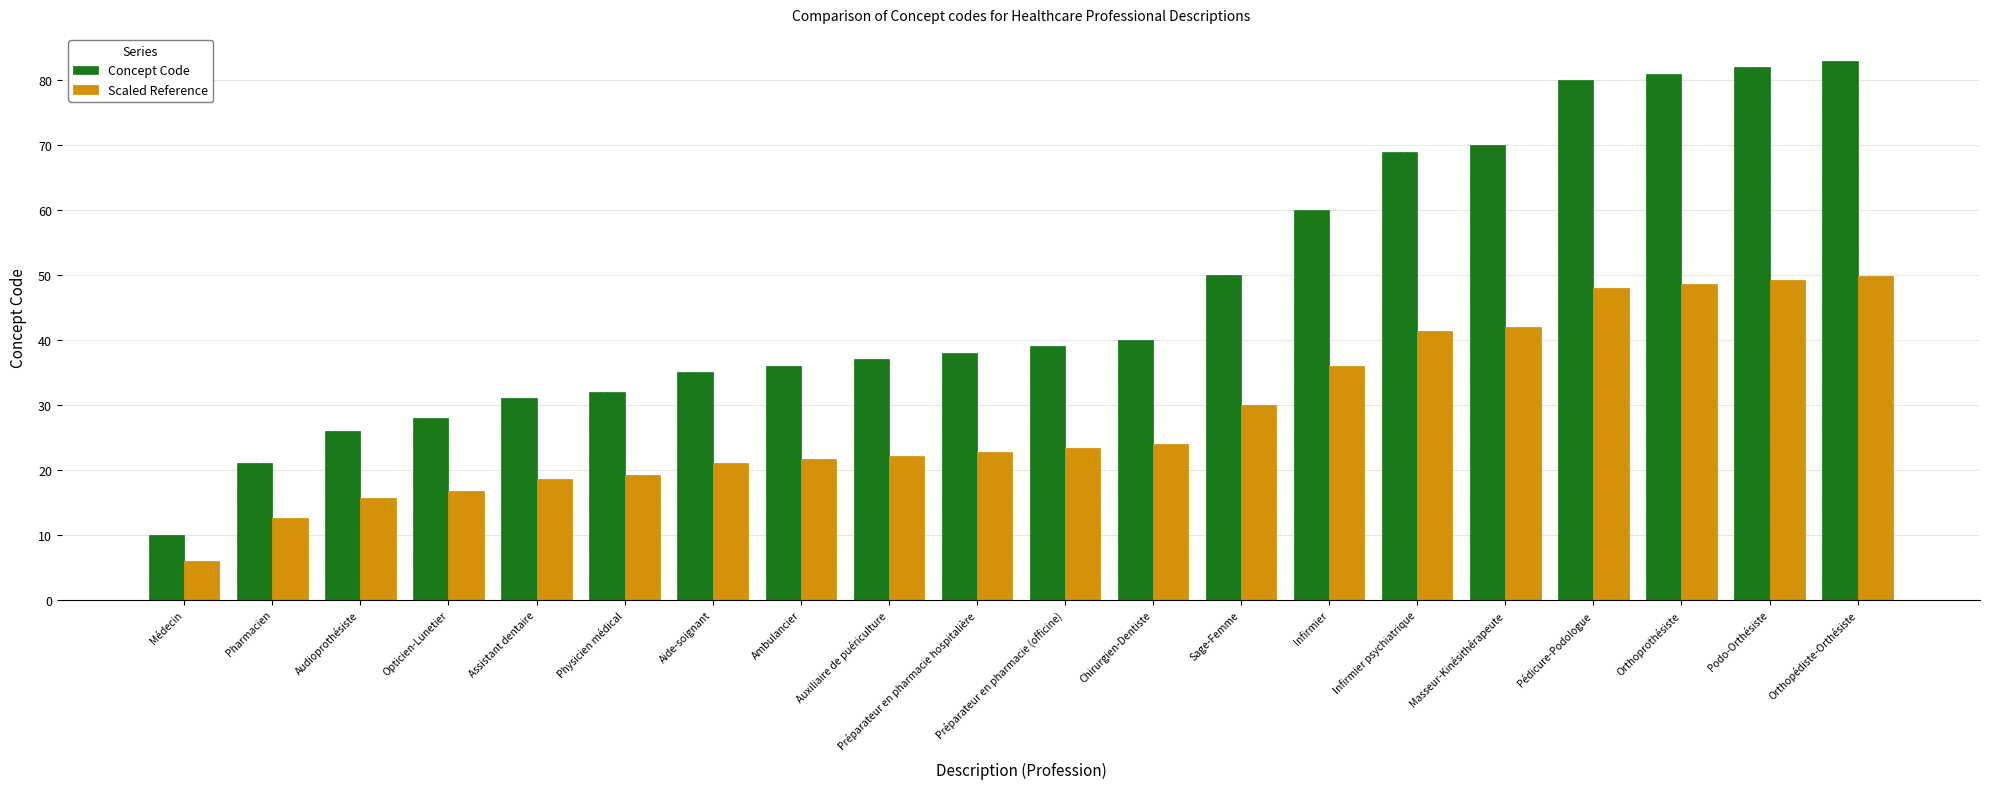

Read the Concept Code value at Préparateur en pharmacie hospitalière.

38.0